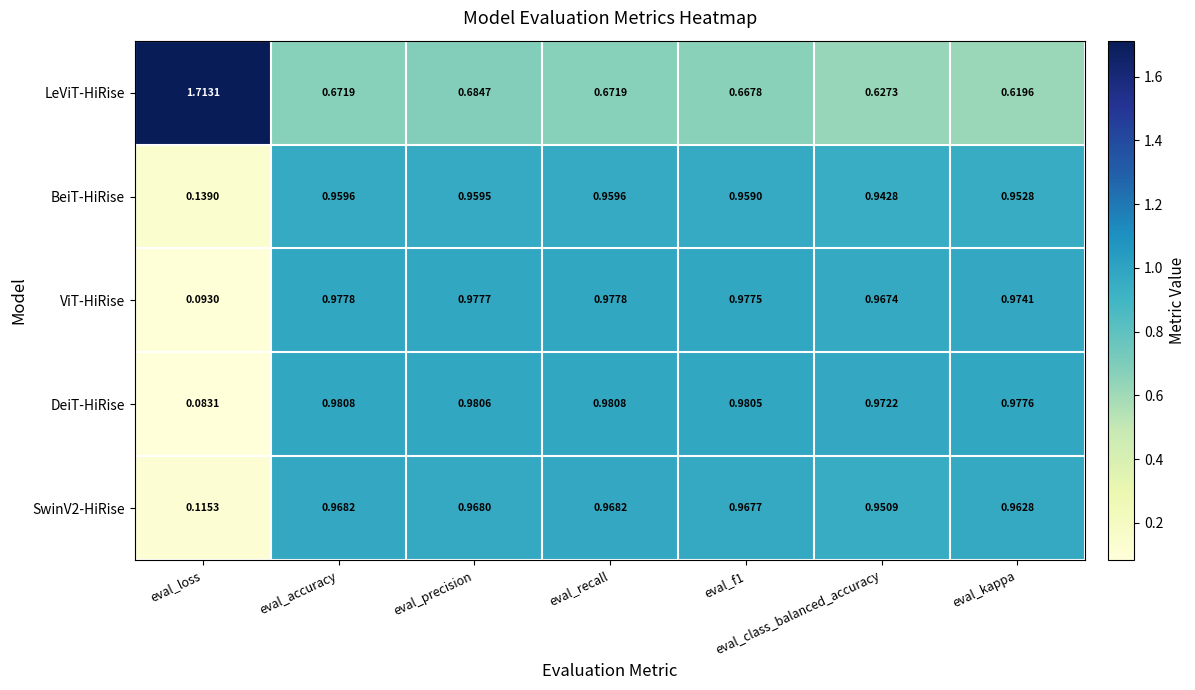

At which label is ViT-HiRise closest to 0?

eval_loss